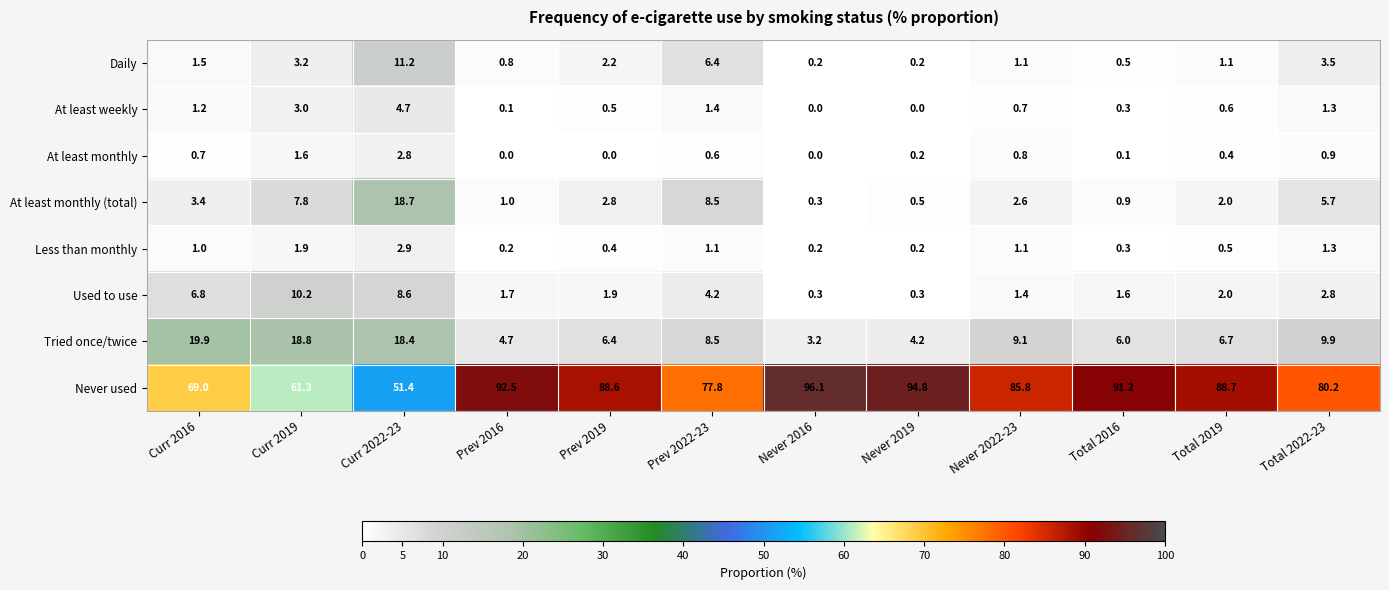

What is the sum of the At least monthly (total) values at Curr 2016 and Never 2019?

3.9